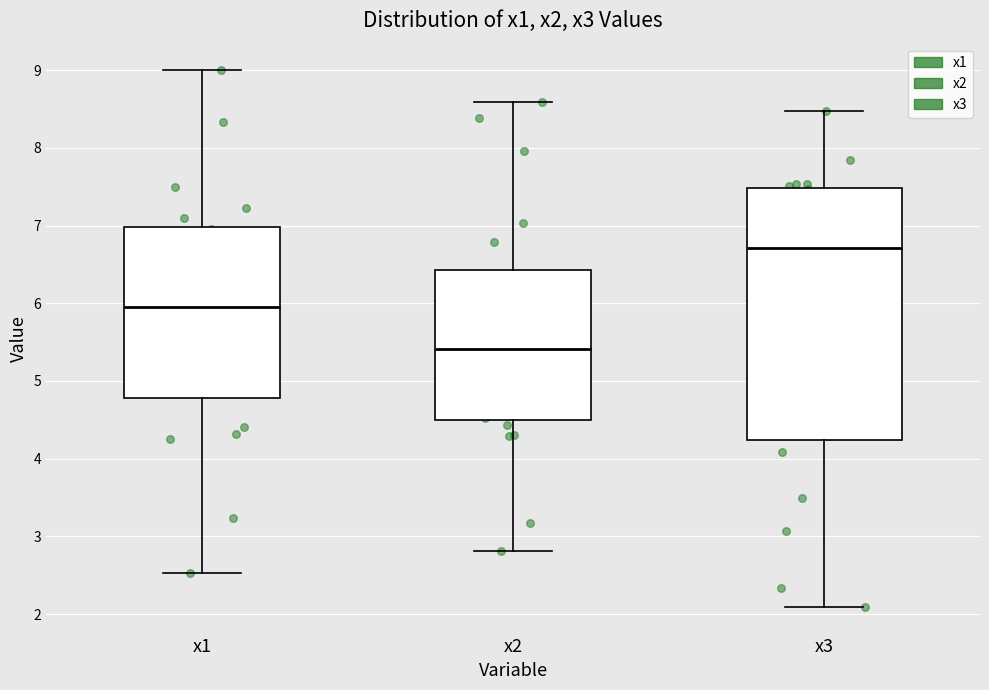

Where does the upper whisker of the box for x2 end on the y-axis? The values are not printed on the chart, so give them approximately, as read against the axis.

8.6